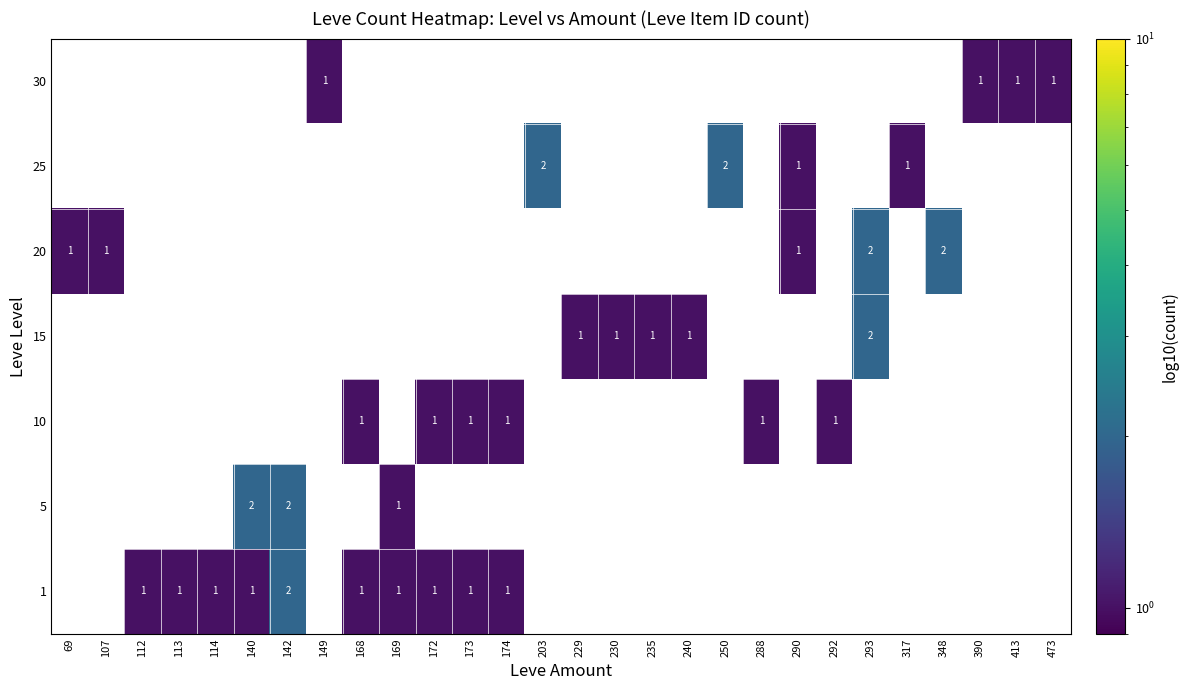

List the series in order of their peak value, lowest first.

1, 5, 10, 15, 20, 25, 30